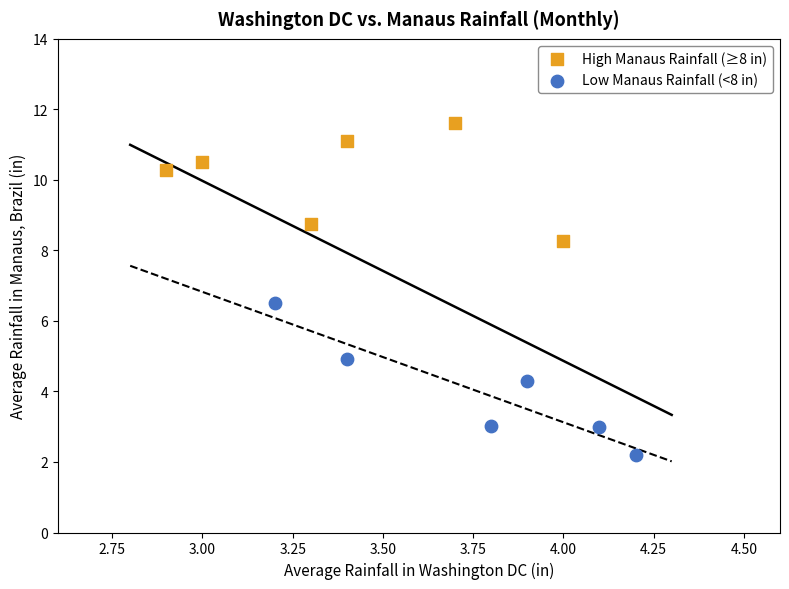

Which series reaches the minimum Y coordinate?

Low Manaus Rainfall (<8 in)